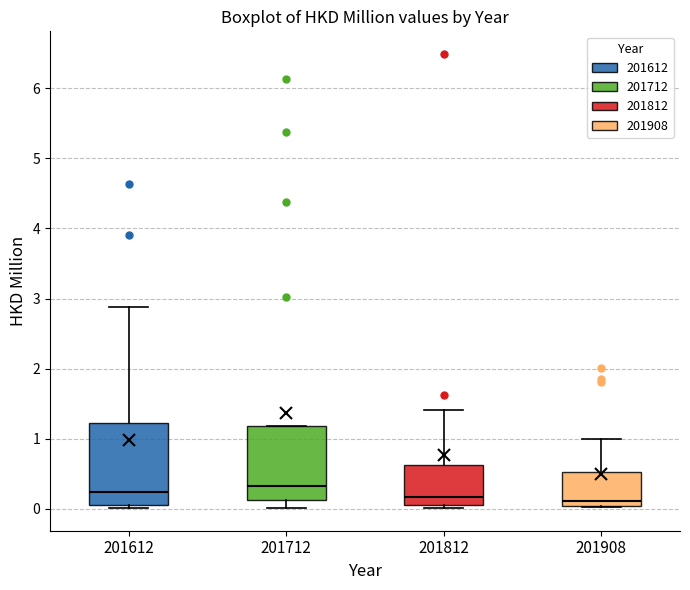

Where is the upper edge of the box at x = 201712 on the y-axis? The values are not printed on the chart, so give them approximately, as read against the axis.

1.2